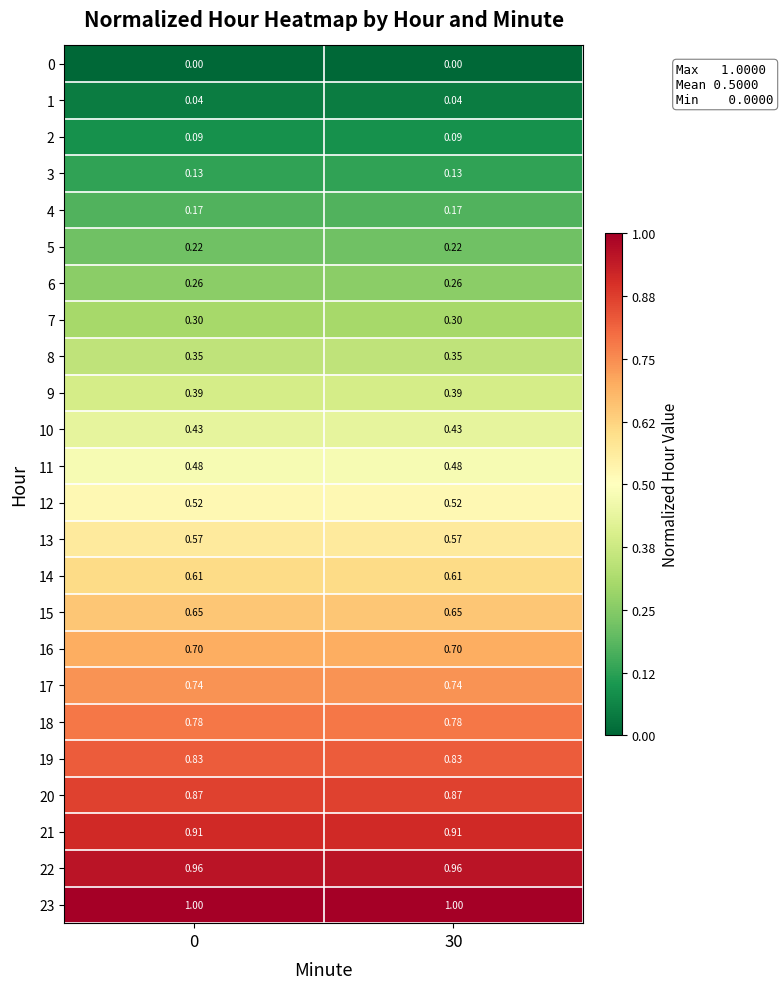

Is the value of 3 at 30 greater than the value of 23 at 30?

No